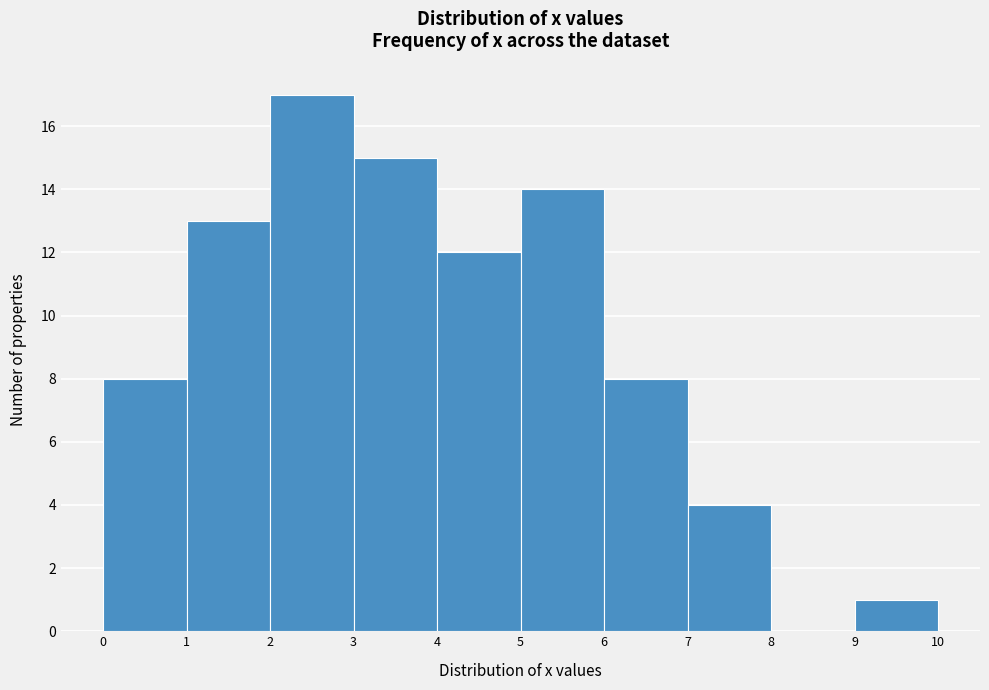

Which range on the x-axis has the tallest bar?

2 to 3